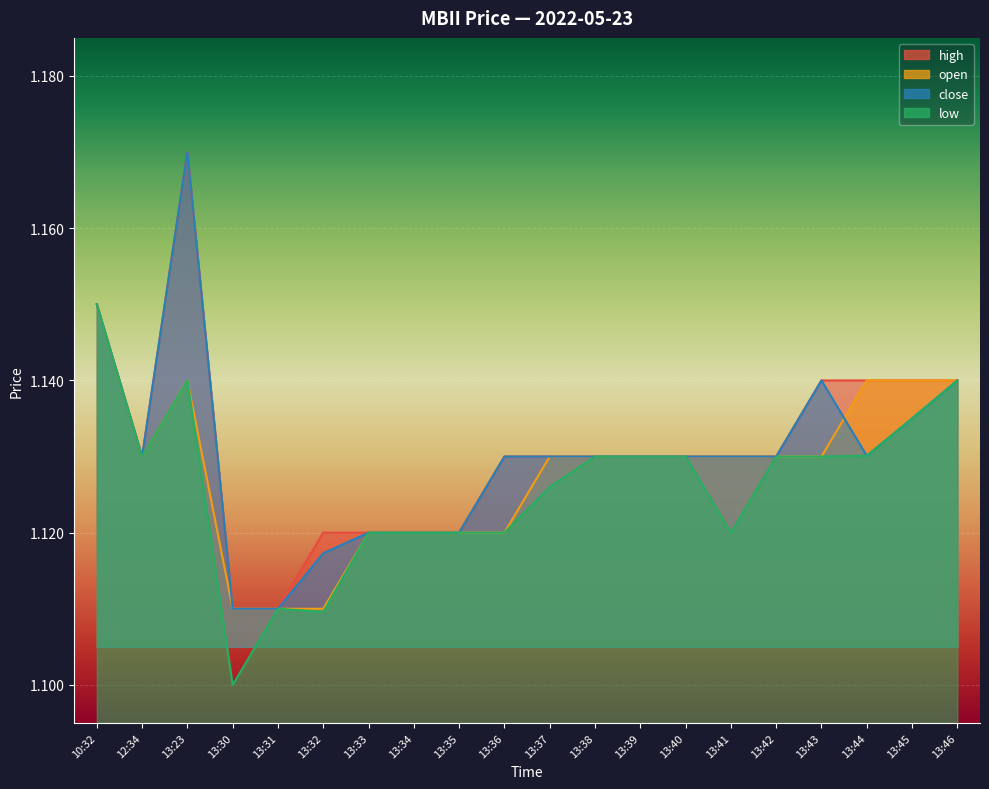

At which category does low reach its first local peak?

13:23